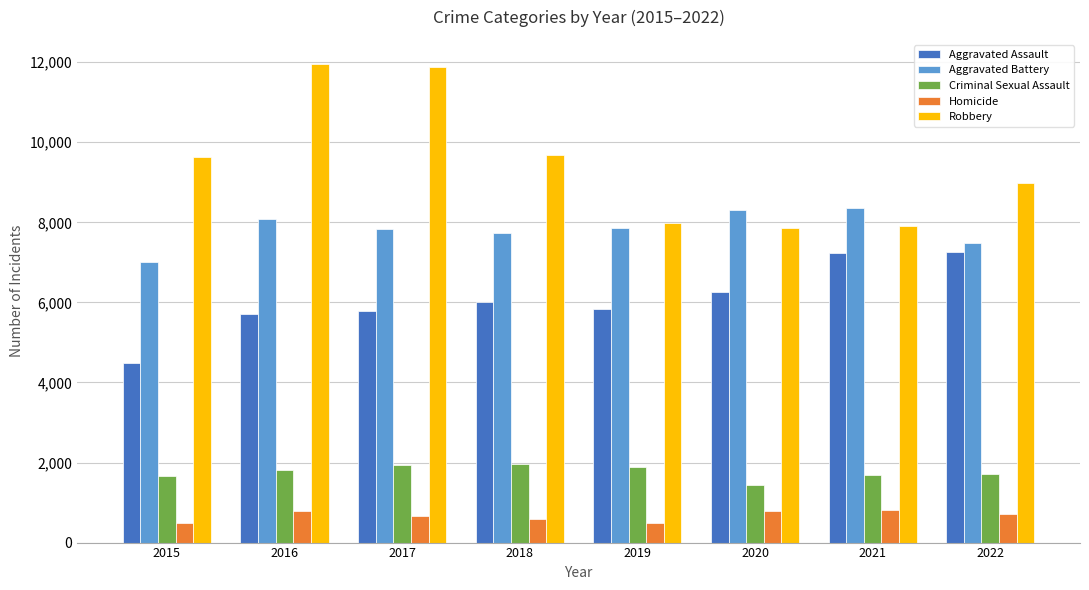

How many bars are there in total?

40